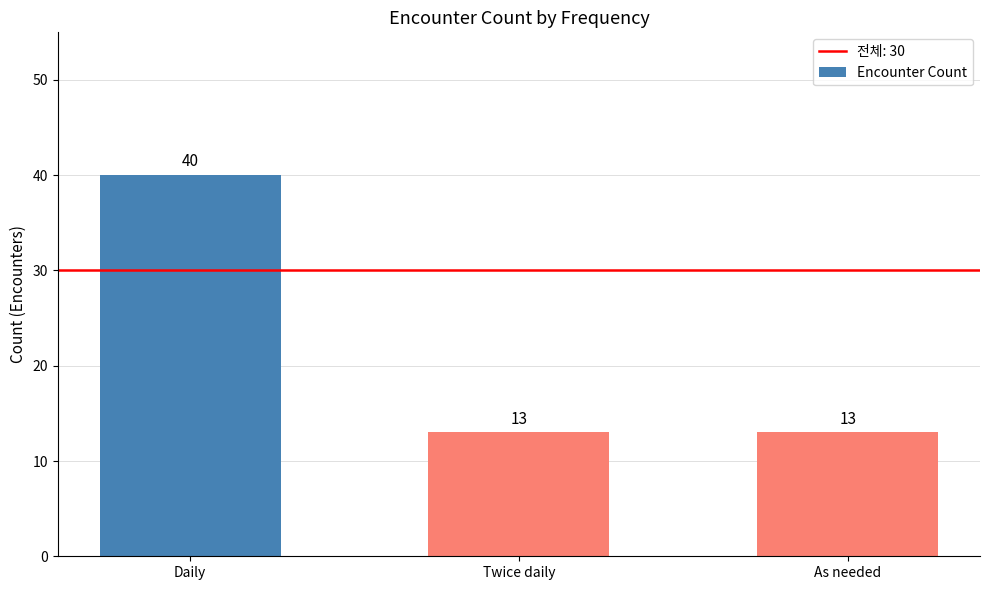

What is the sum of the values at Daily and Twice daily?

53